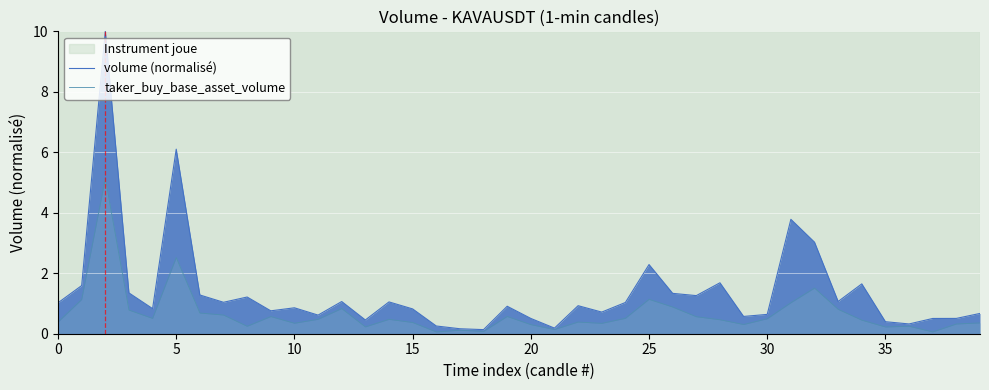

How many interior local peaks does the volume (normalisé) series have?

12